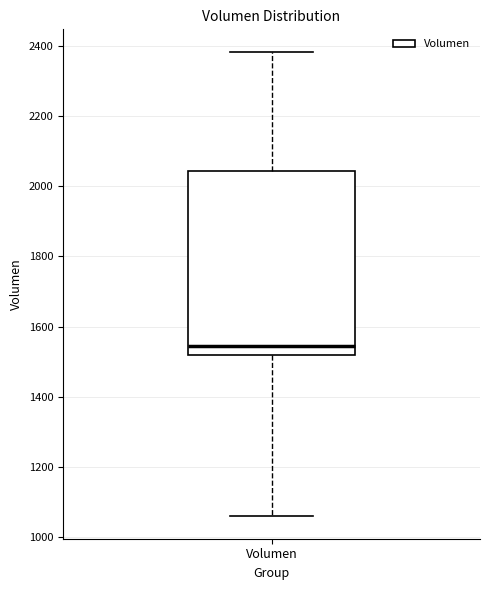

Where does the lower whisker of the box for Volumen end on the y-axis? The values are not printed on the chart, so give them approximately, as read against the axis.

1060